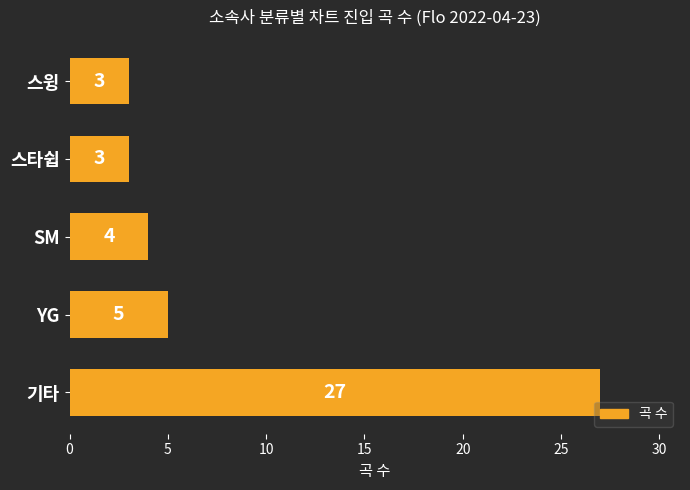

The chart shows a value of 2 at 스타쉽. True or false?

False